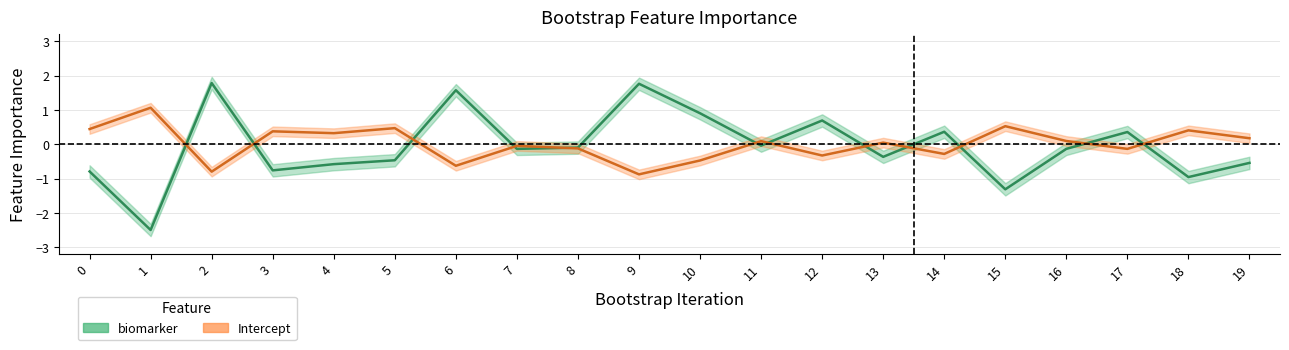

What is the maximum value for intercept_importance?

1.1